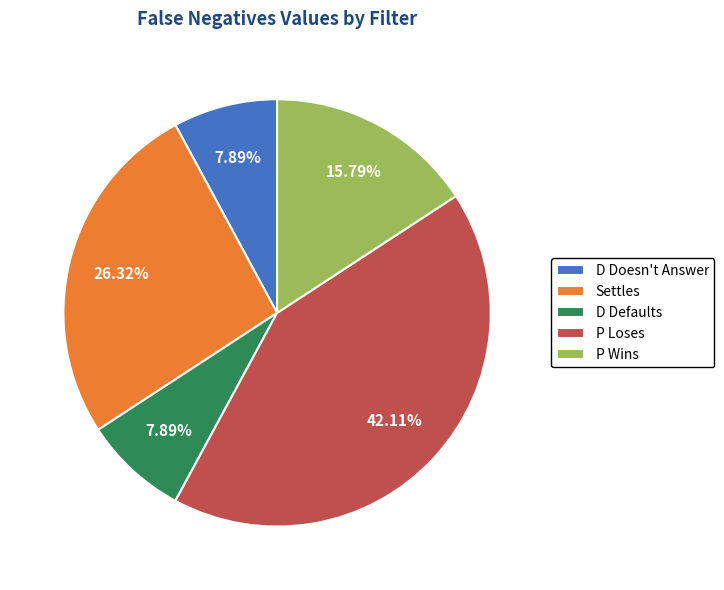

Do D Defaults and P Wins together represent more than half of the pie?

No